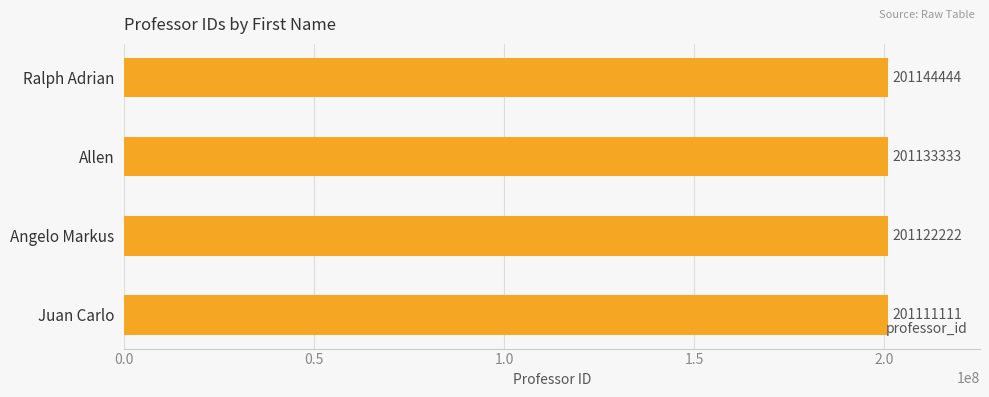

What is the greatest value displayed?

201144444